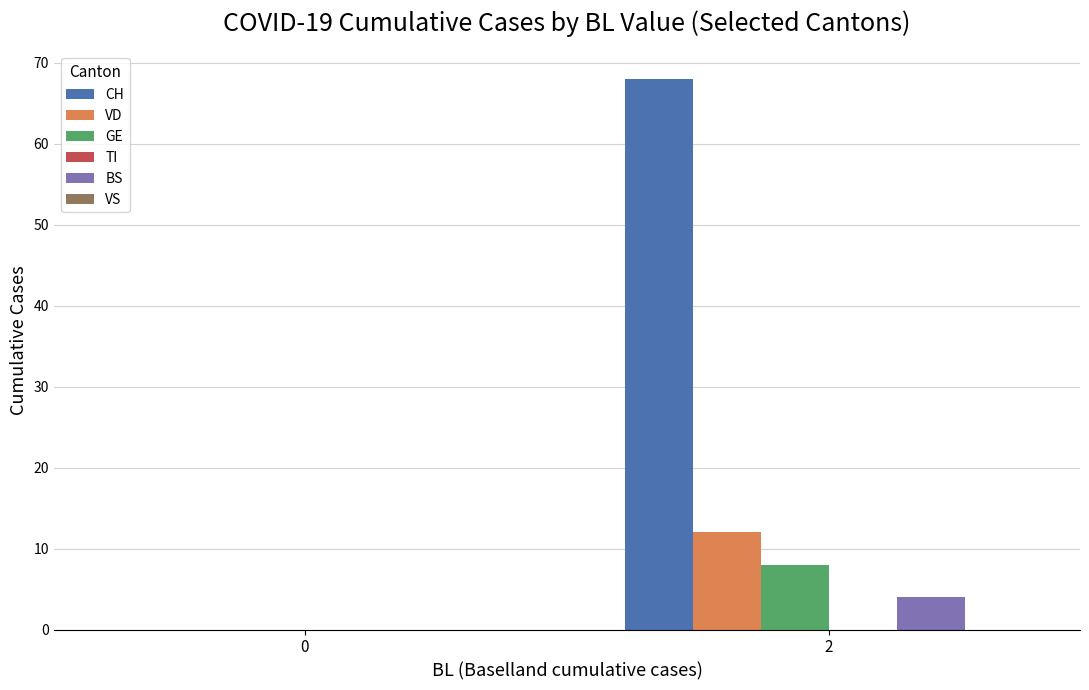

The BS series shows 0 at 0. True or false?

True